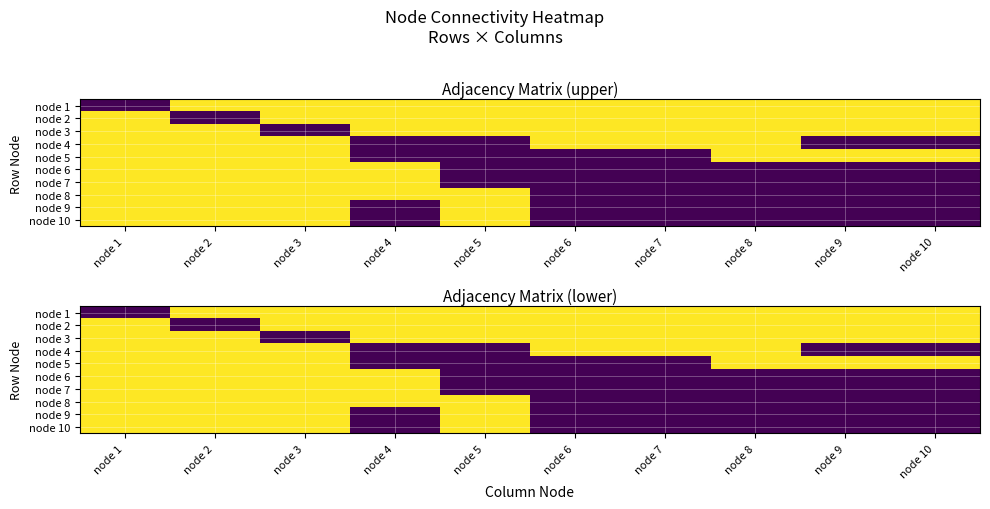

What is the maximum value for node 9?

1